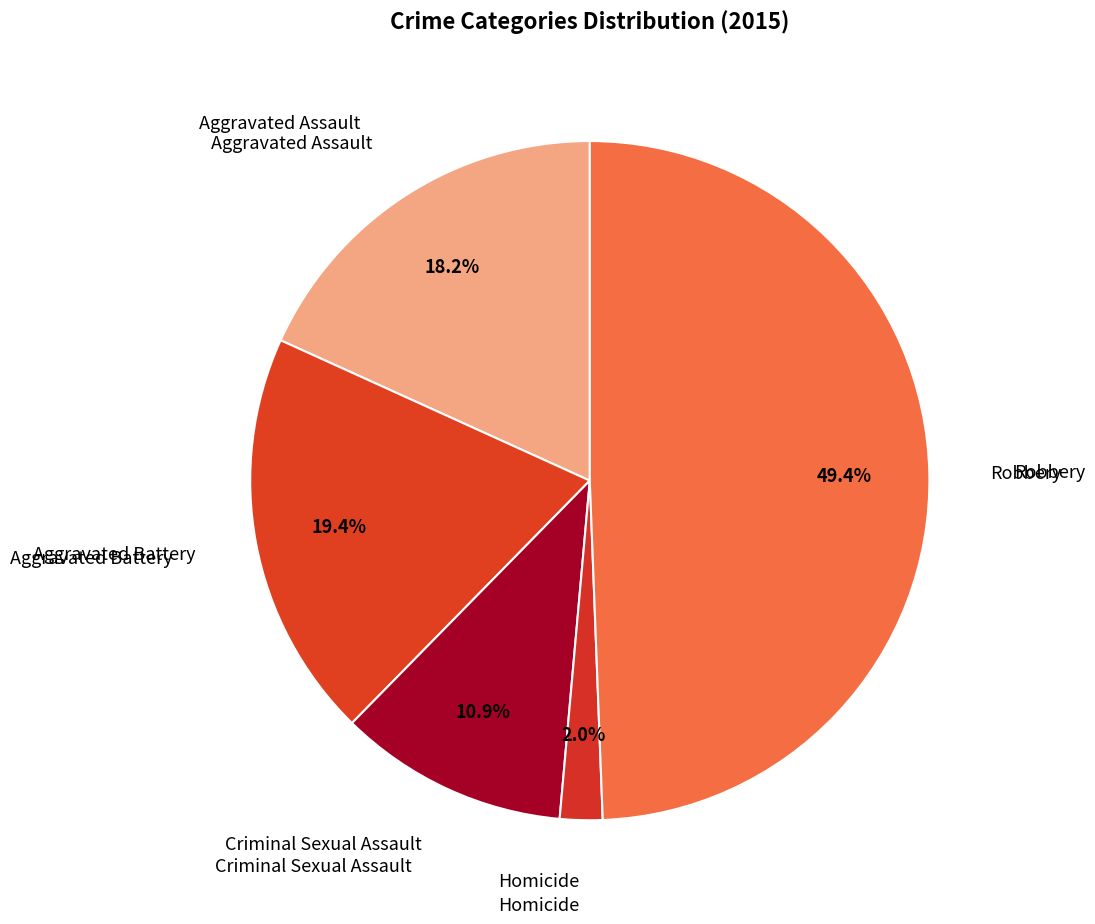

To the nearest percent, what is the average slice percentage?

20%